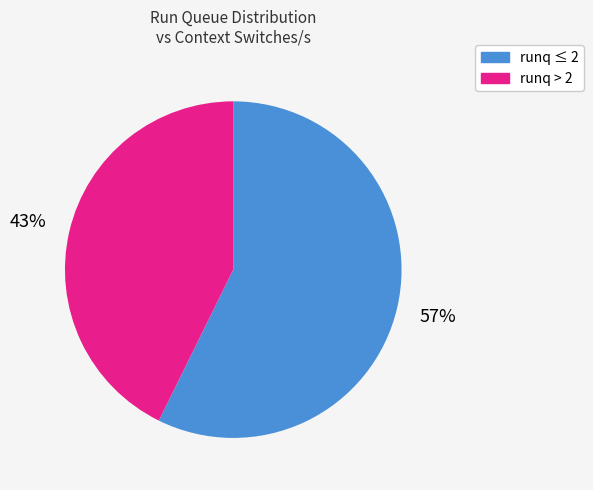

Between runq ≤ 2 and runq > 2, which is larger?

runq ≤ 2